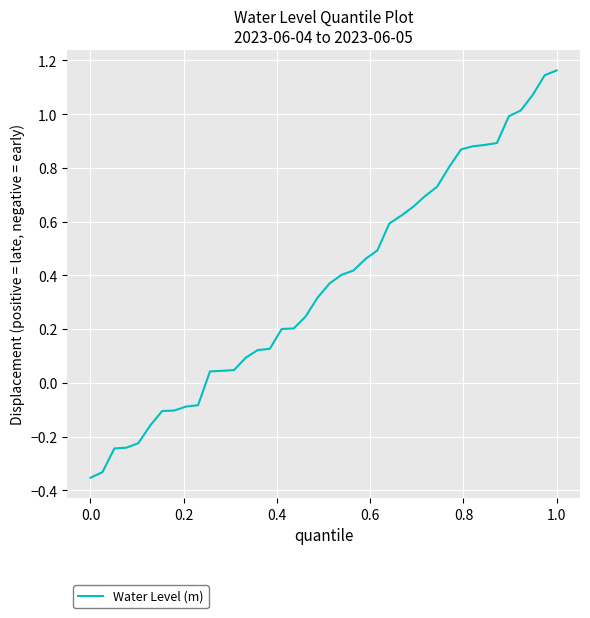

What is the difference between the maximum and minimum values?

1.5